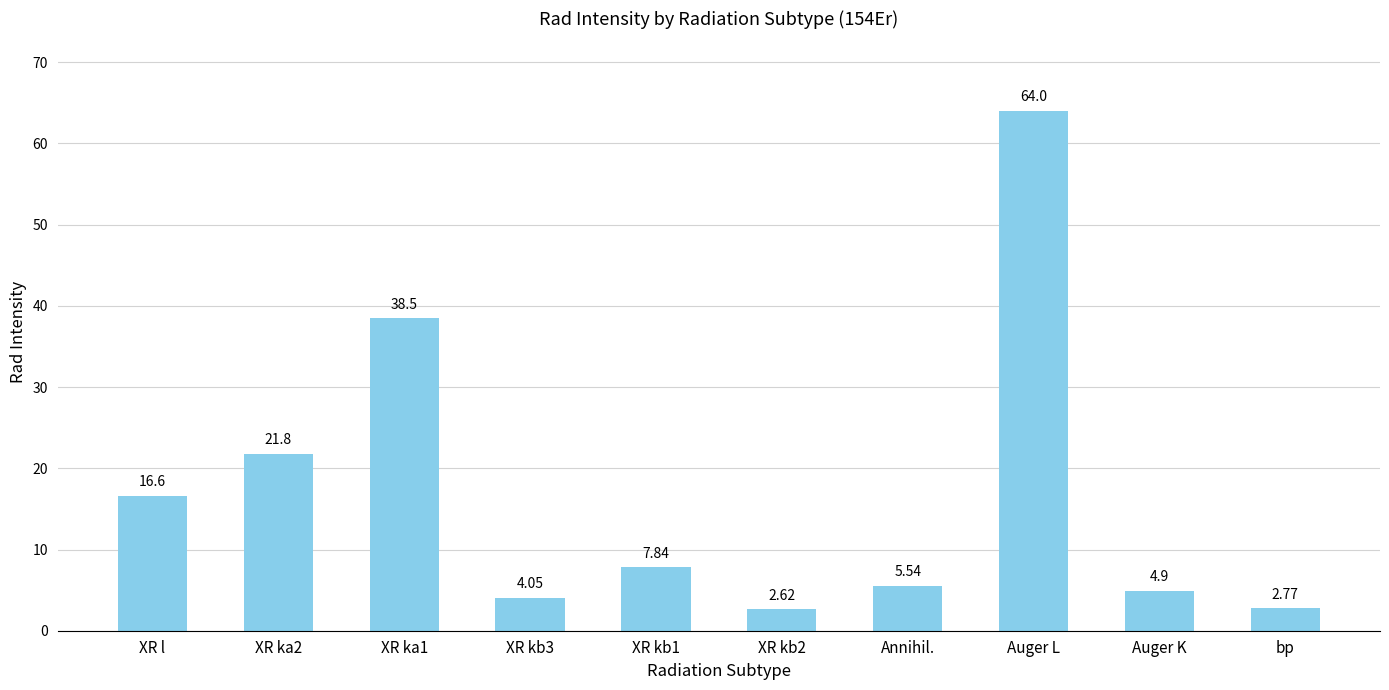

What is the difference between the values at XR kb2 and Auger K?

2.3